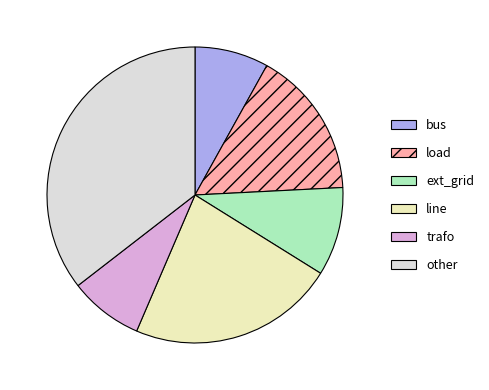

Is ext_grid the majority of the pie?

No